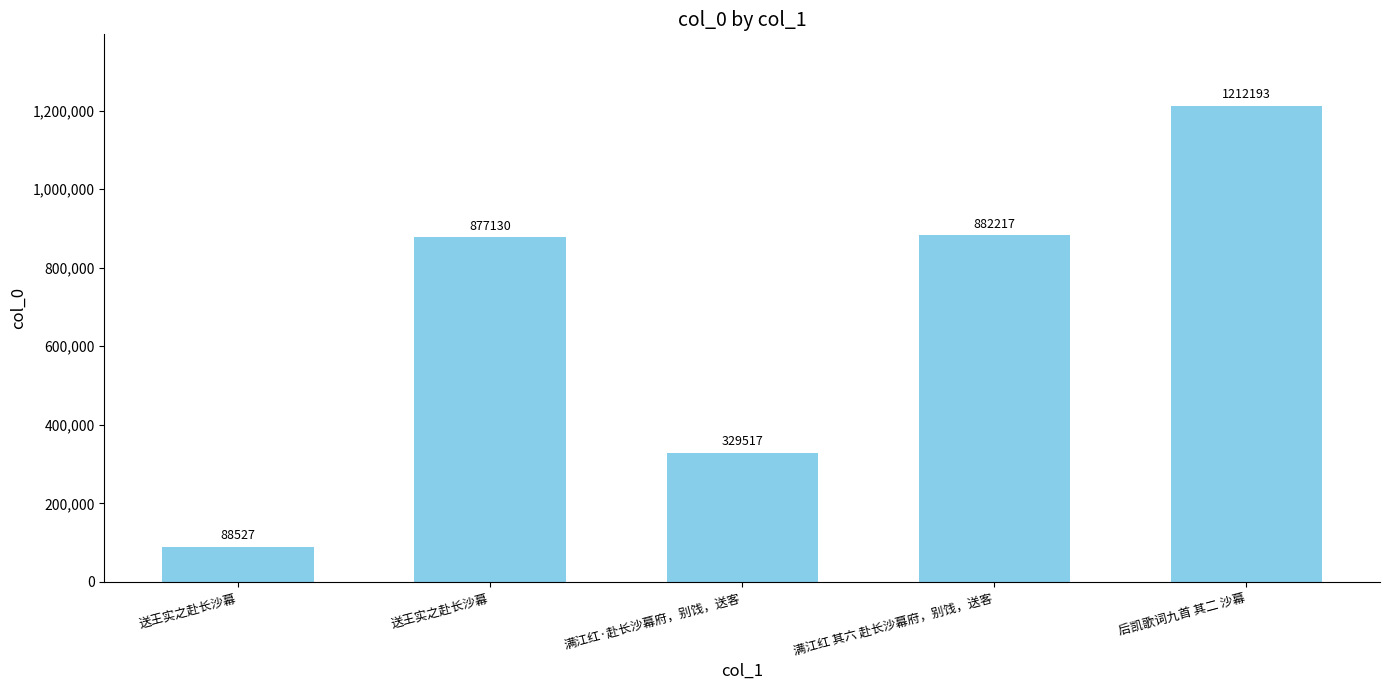

How many series are shown in this chart?

1